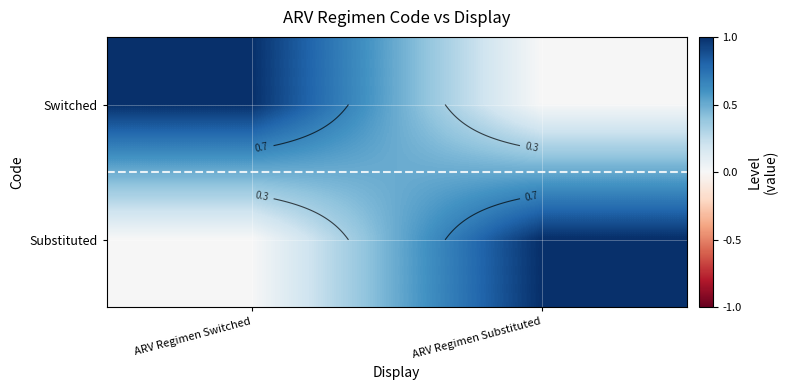

What is the maximum value shown in the chart?

1